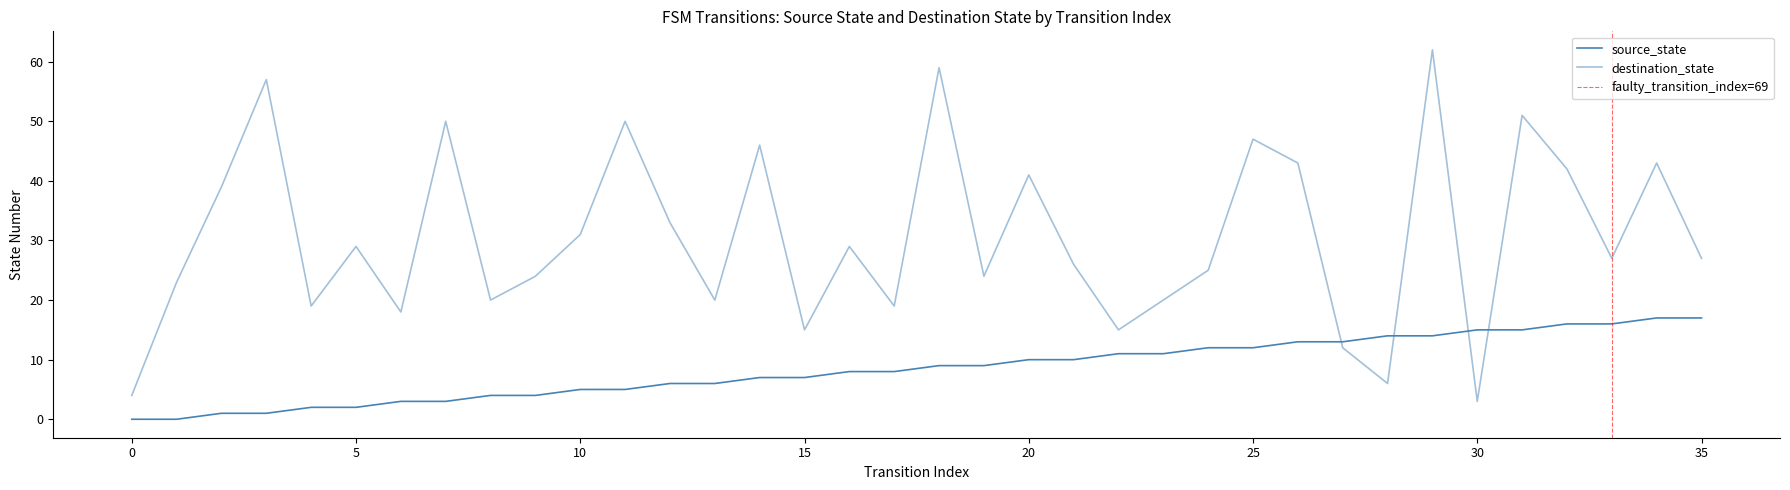

How many lines are shown in the chart?

2